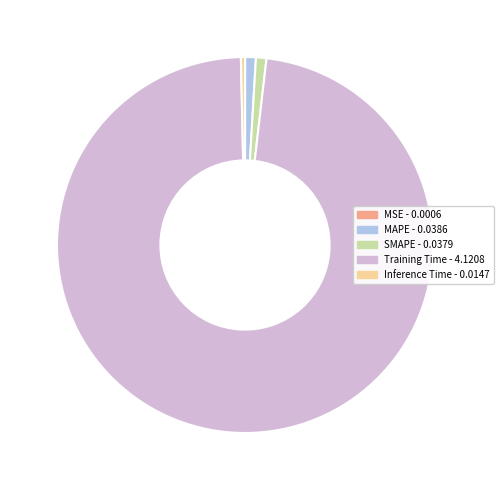

Which slice represents more than half of the pie?

Training Time